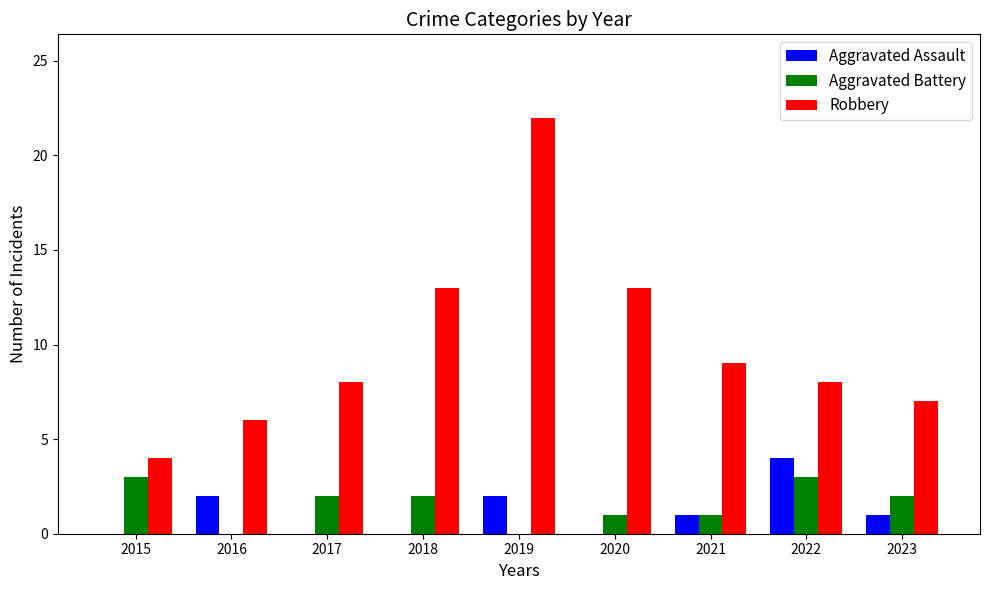

What are all the series names shown in the legend?

Aggravated Assault, Aggravated Battery, Robbery